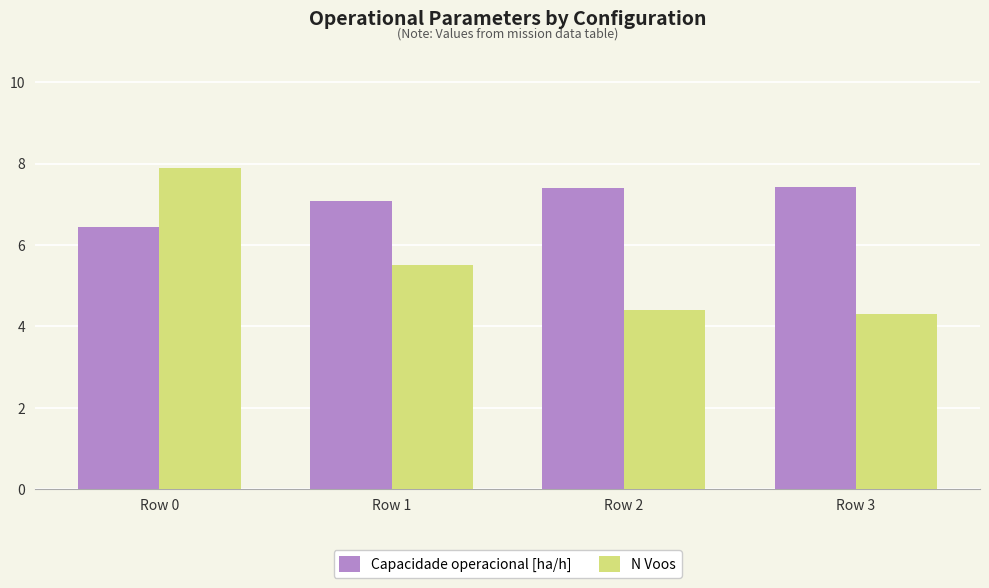

How many data points in Capacidade operacional [ha/h] are above 7?

3